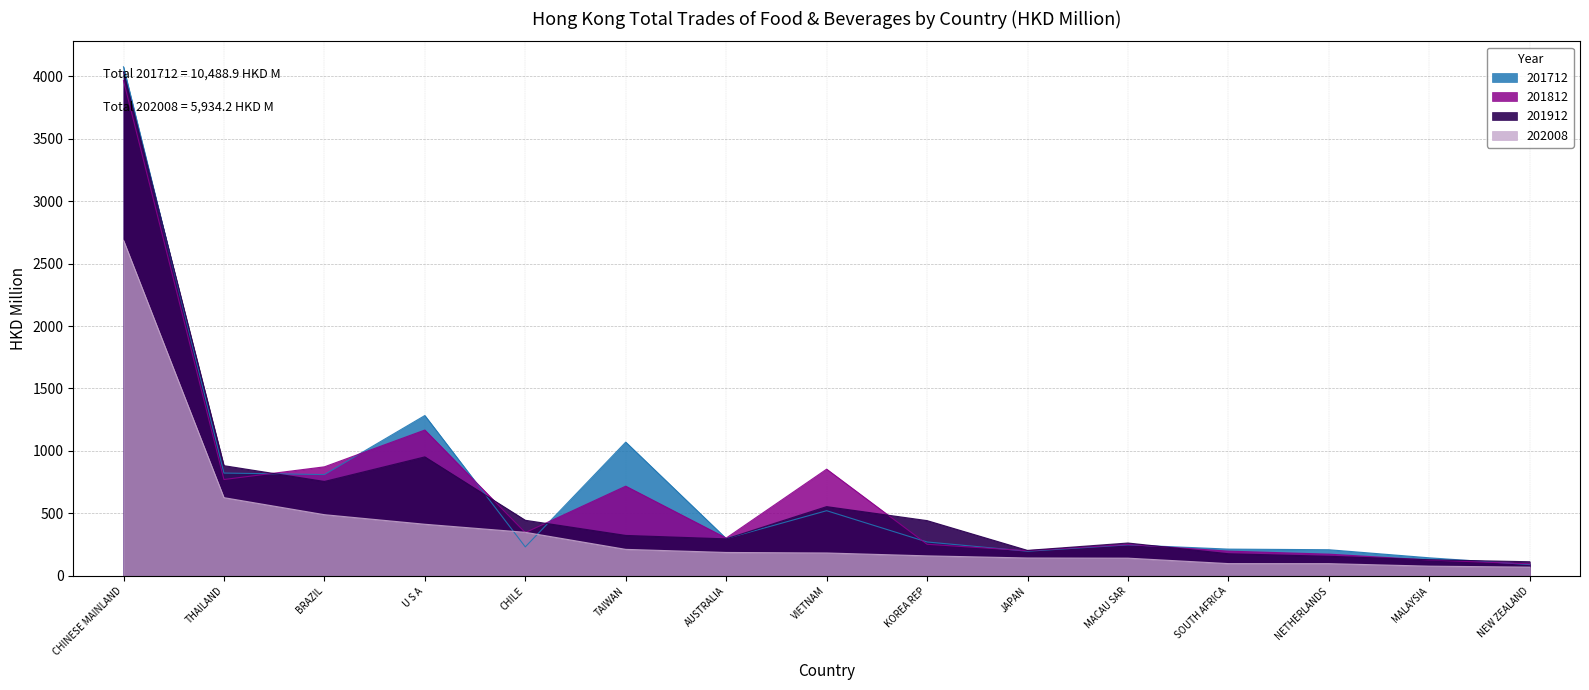

Which series ends up on top after the final intersection of 201912 and 201712?

201912